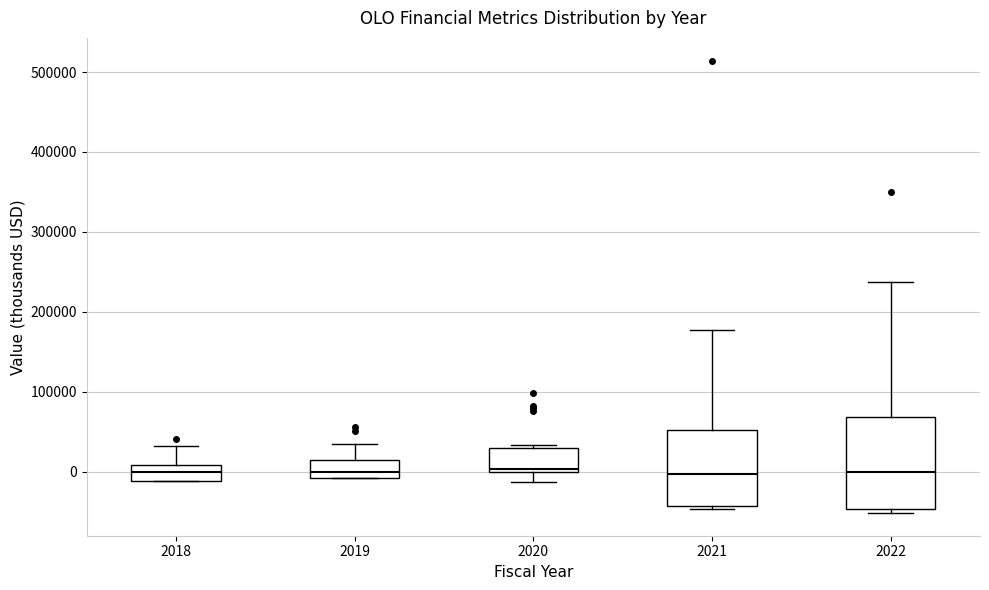

Which box is the tallest, from its lower edge to its upper edge?

2022